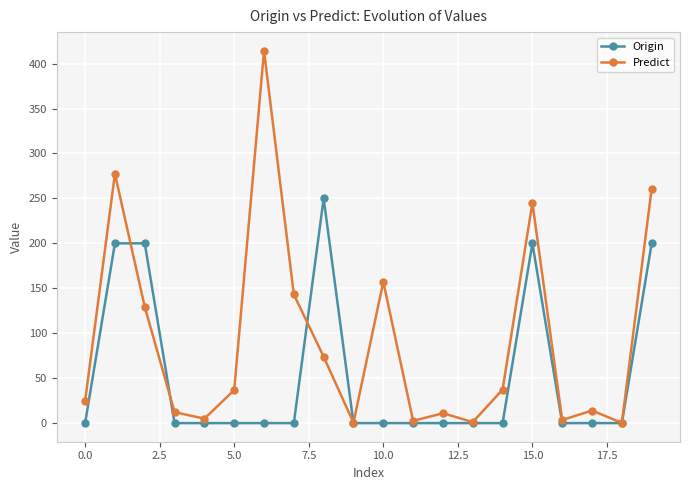

Is this an area chart (filled region under the line)?

No